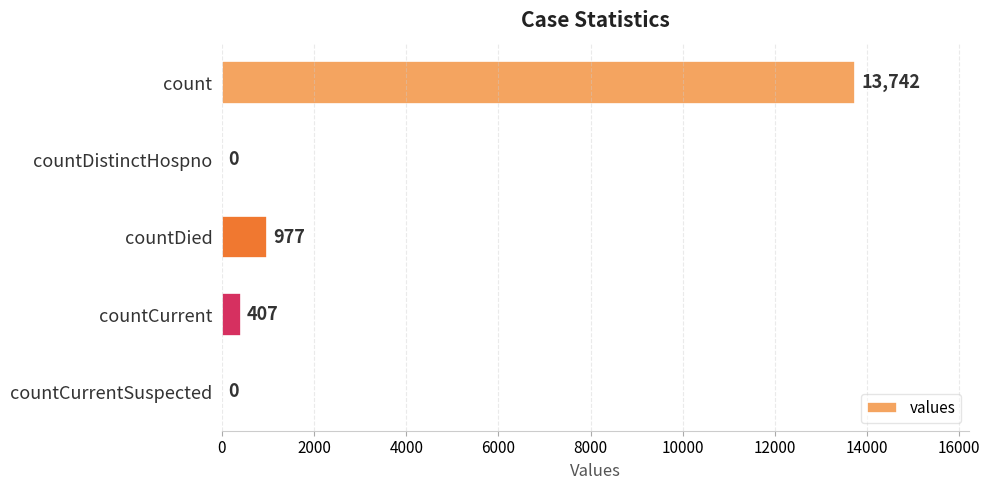

How many positive values are there?

3